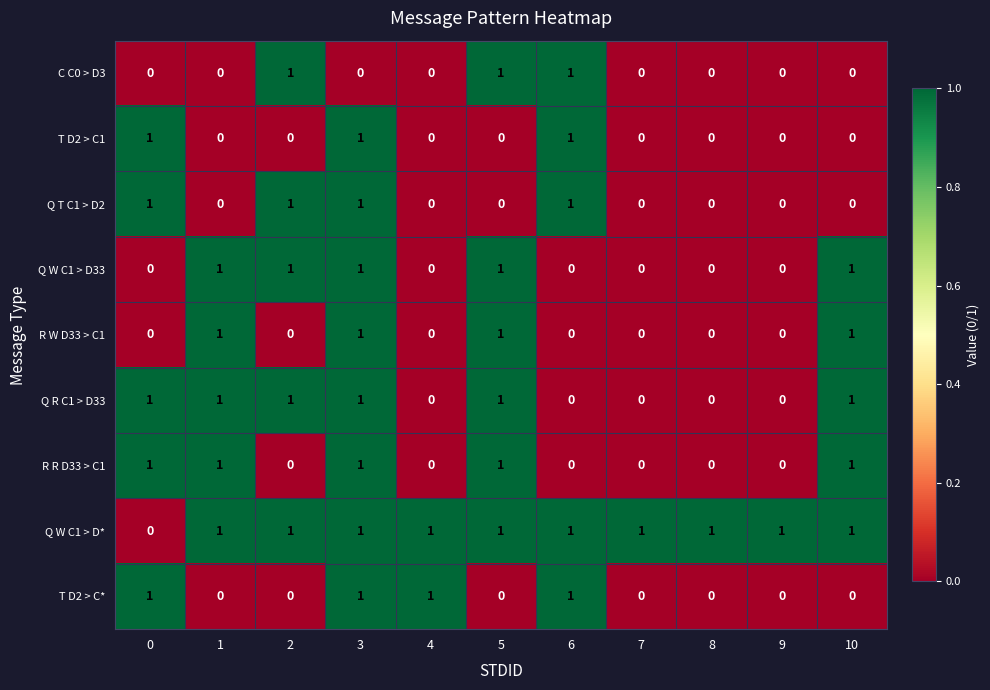

What is the maximum value shown in the chart?

1